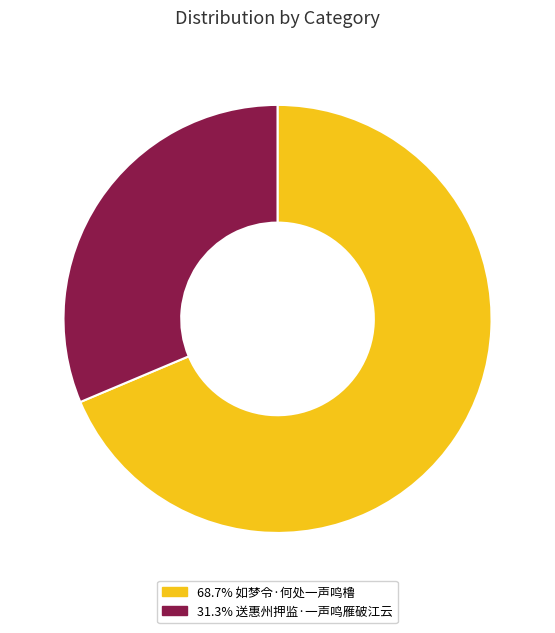

What is the ratio of the value at 31.3% 送惠州押监·一声鸣雁破江云 to the value at 68.7% 如梦令·何处一声鸣橹?

0.5